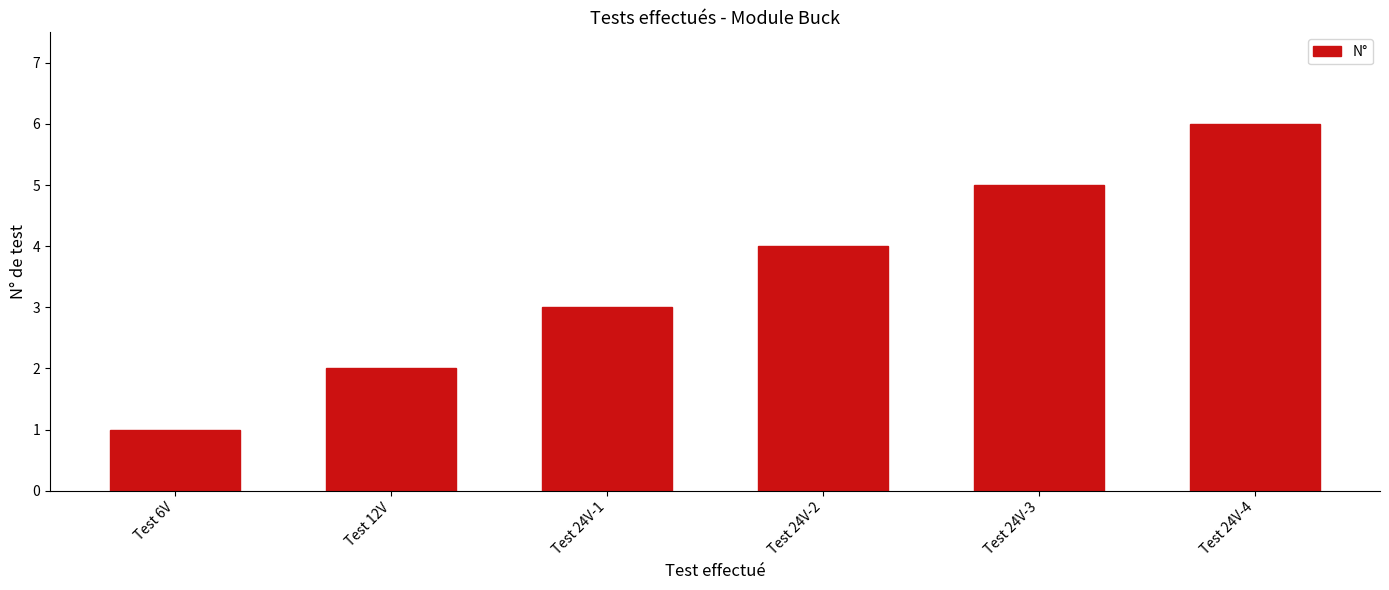

Read the value at Test 12V.

2